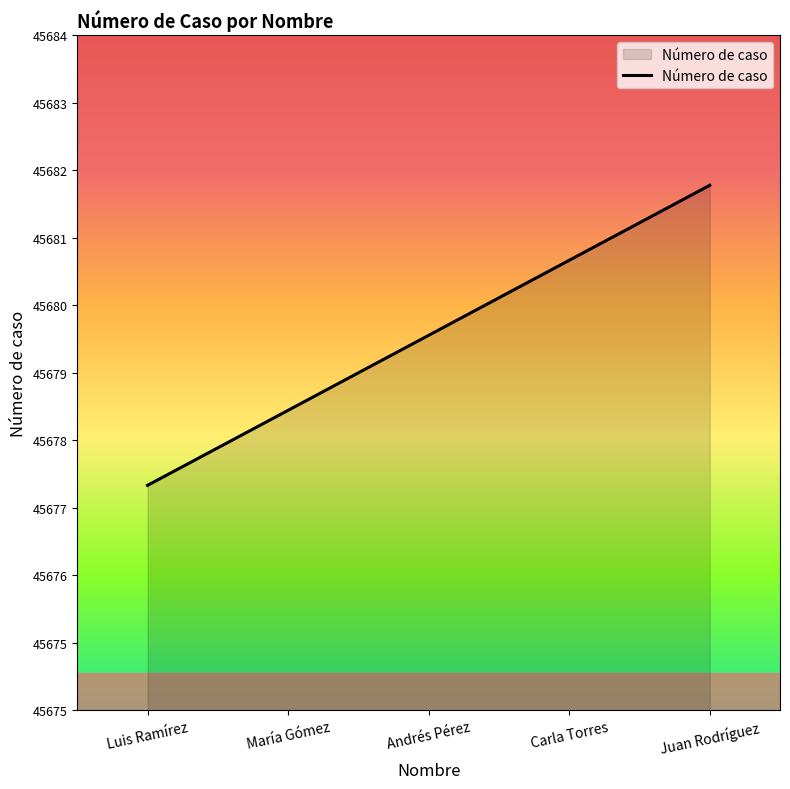

Is it true that the value at Andrés Pérez is 45680?

True